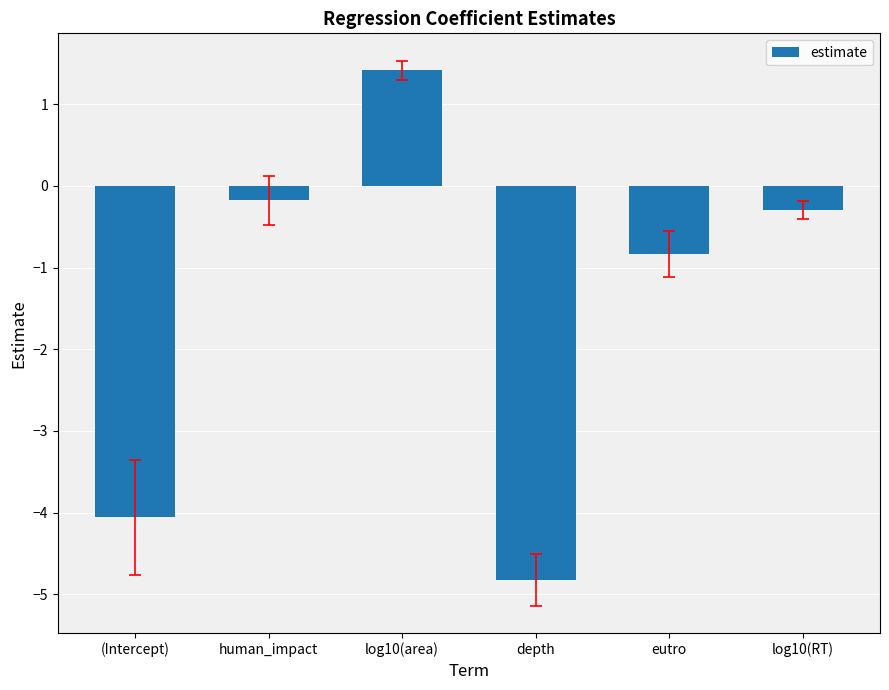

Read the value at log10(area).

1.4